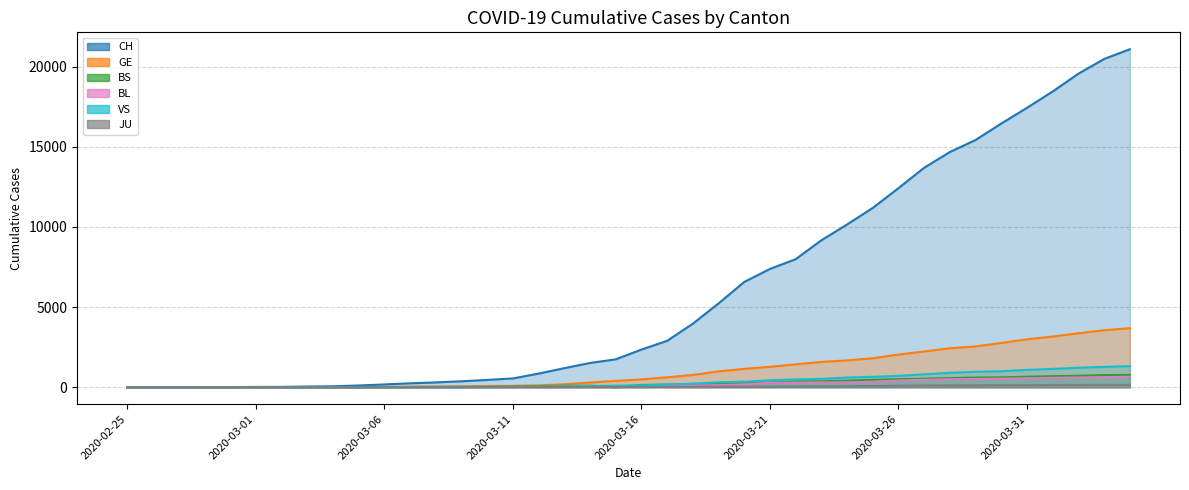

What is the maximum value for JU?

153